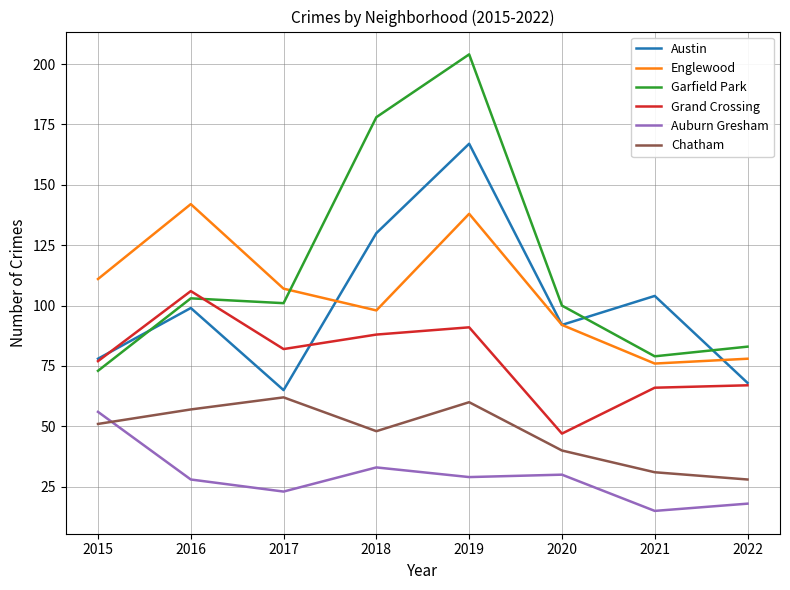

True or false: Grand Crossing and Chatham intersect in this chart.

False